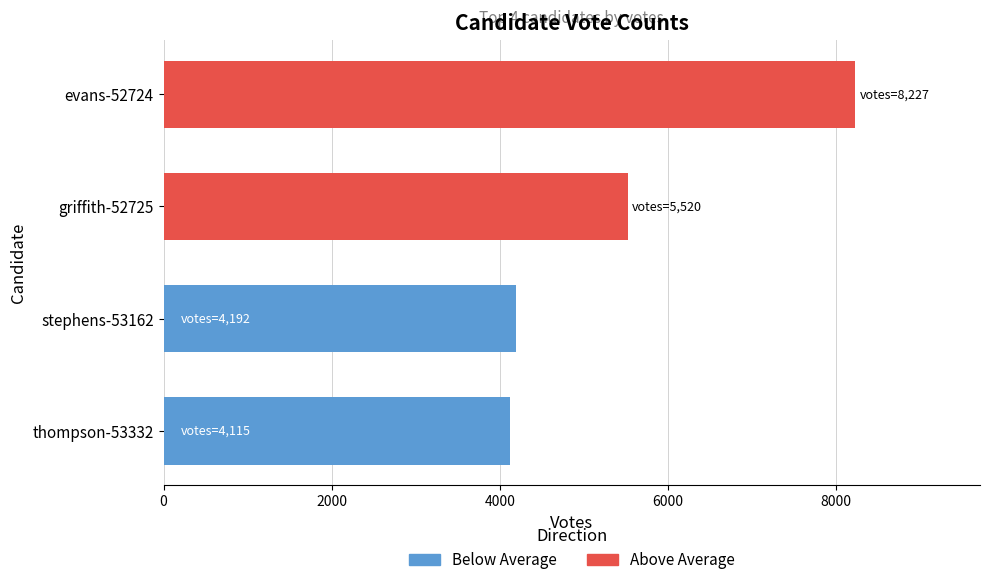

Is it true that the value at thompson-53332 is 4115?

True